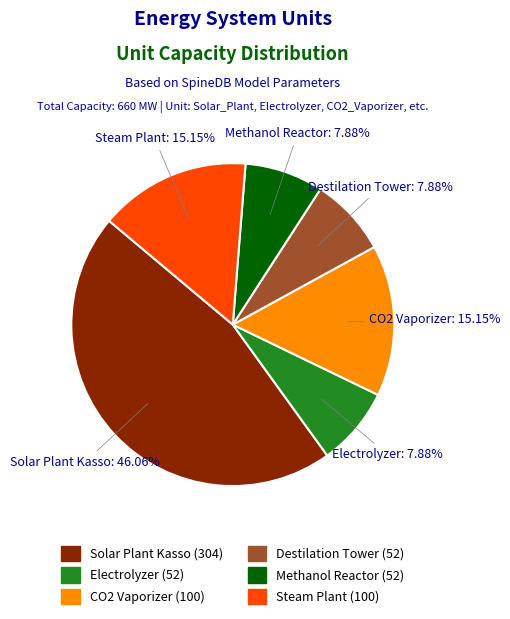

Does any single category account for the majority?

No